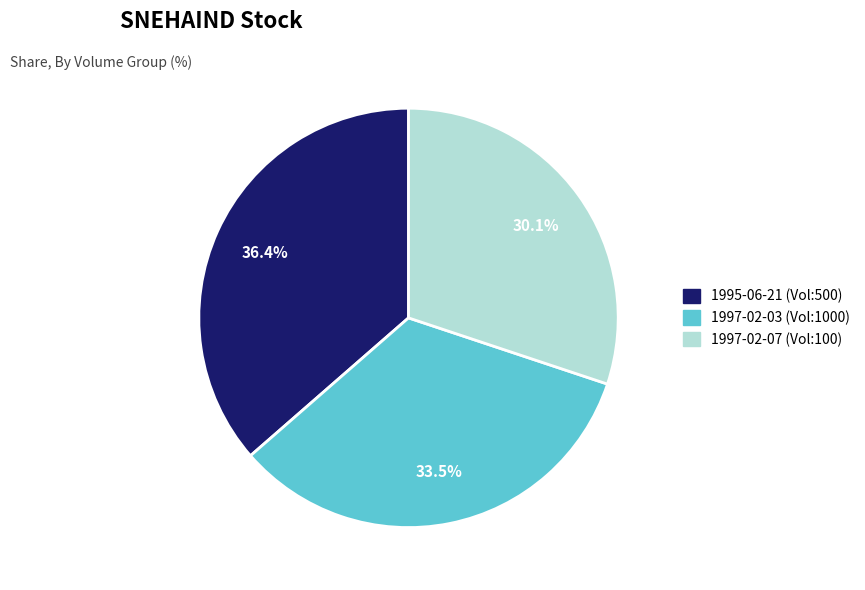

Is there a majority slice in this chart?

No